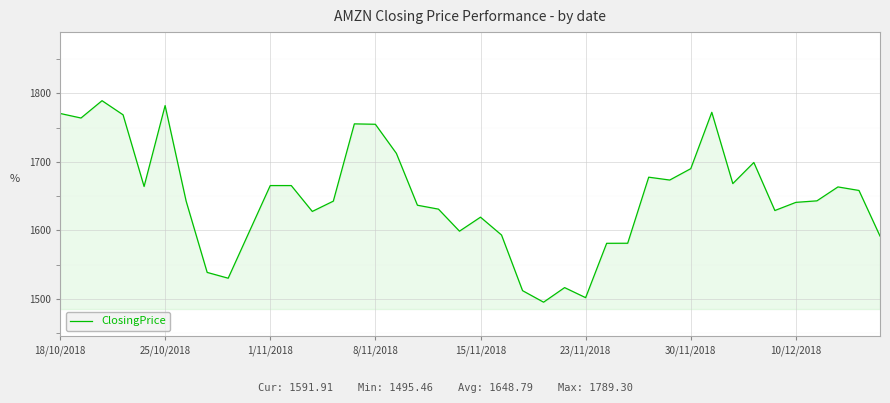

Does the chart have visible grid lines?

Yes